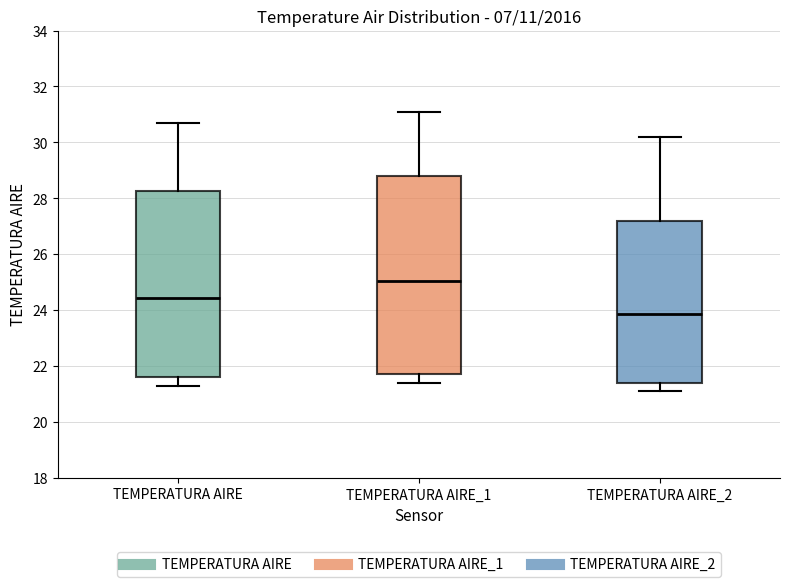

Where does the median line of the box for TEMPERATURA AIRE_2 sit on the y-axis? The values are not printed on the chart, so give them approximately, as read against the axis.

23.8